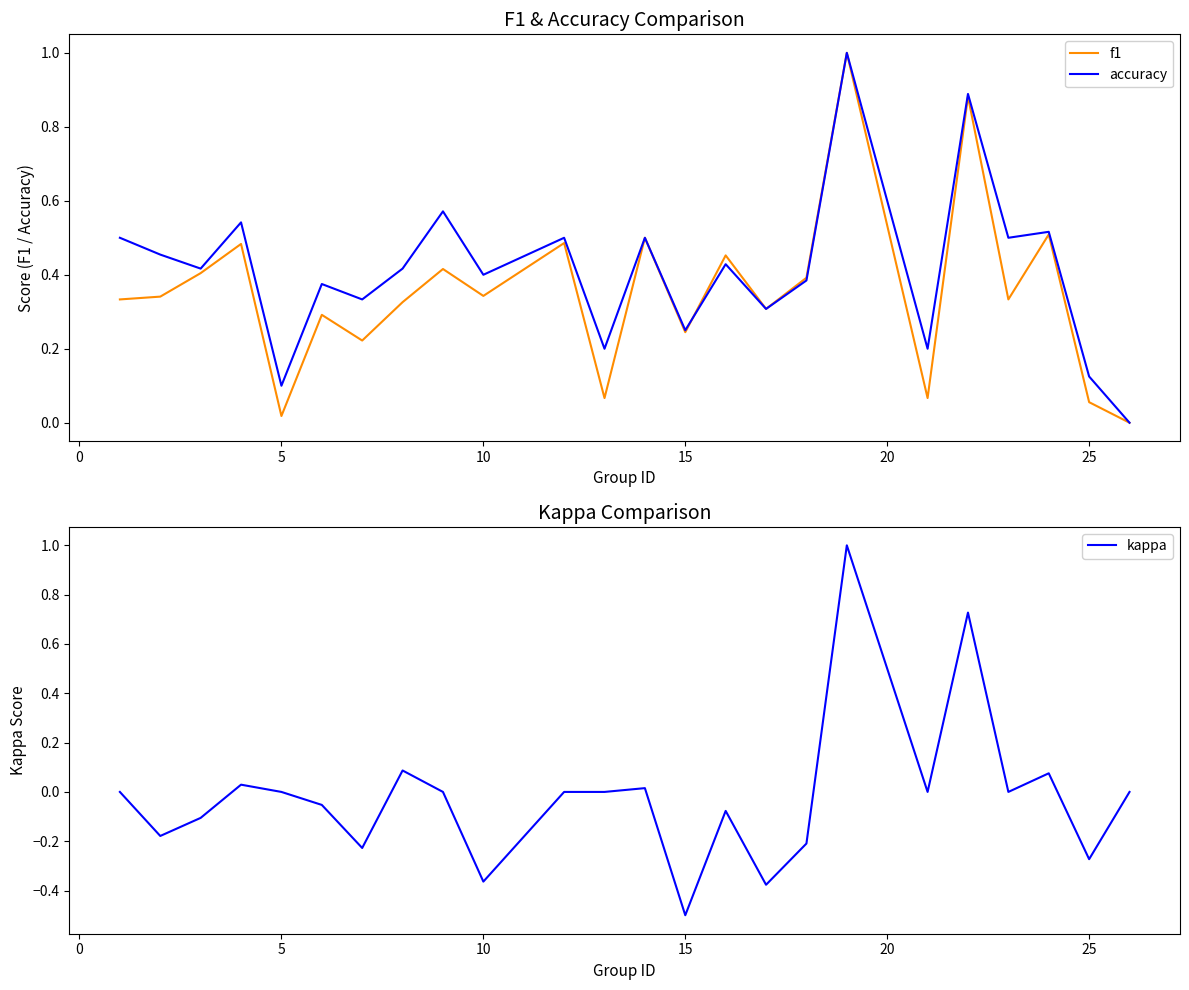

In f1, how many points are lower than both neighbors (excluding endpoints)?

8